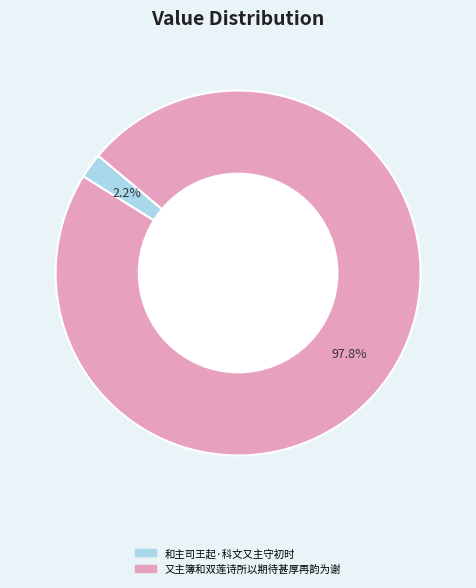

How many slices are in this pie chart?

2